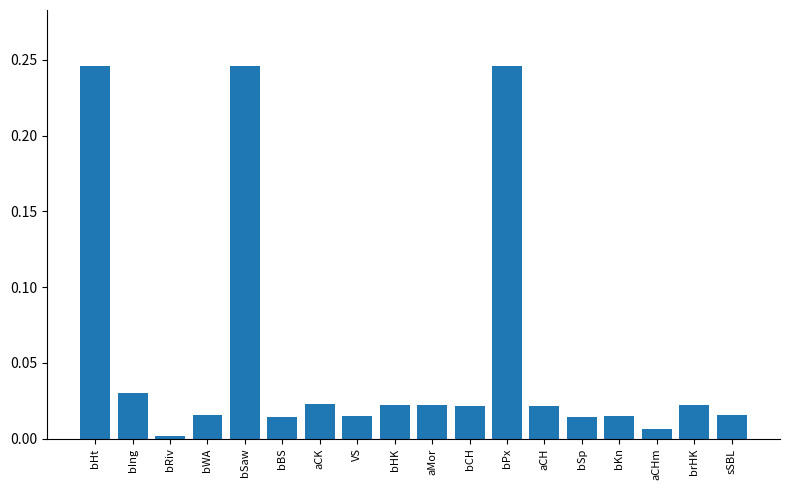

Which label corresponds to the smallest value in the chart?

bRiv